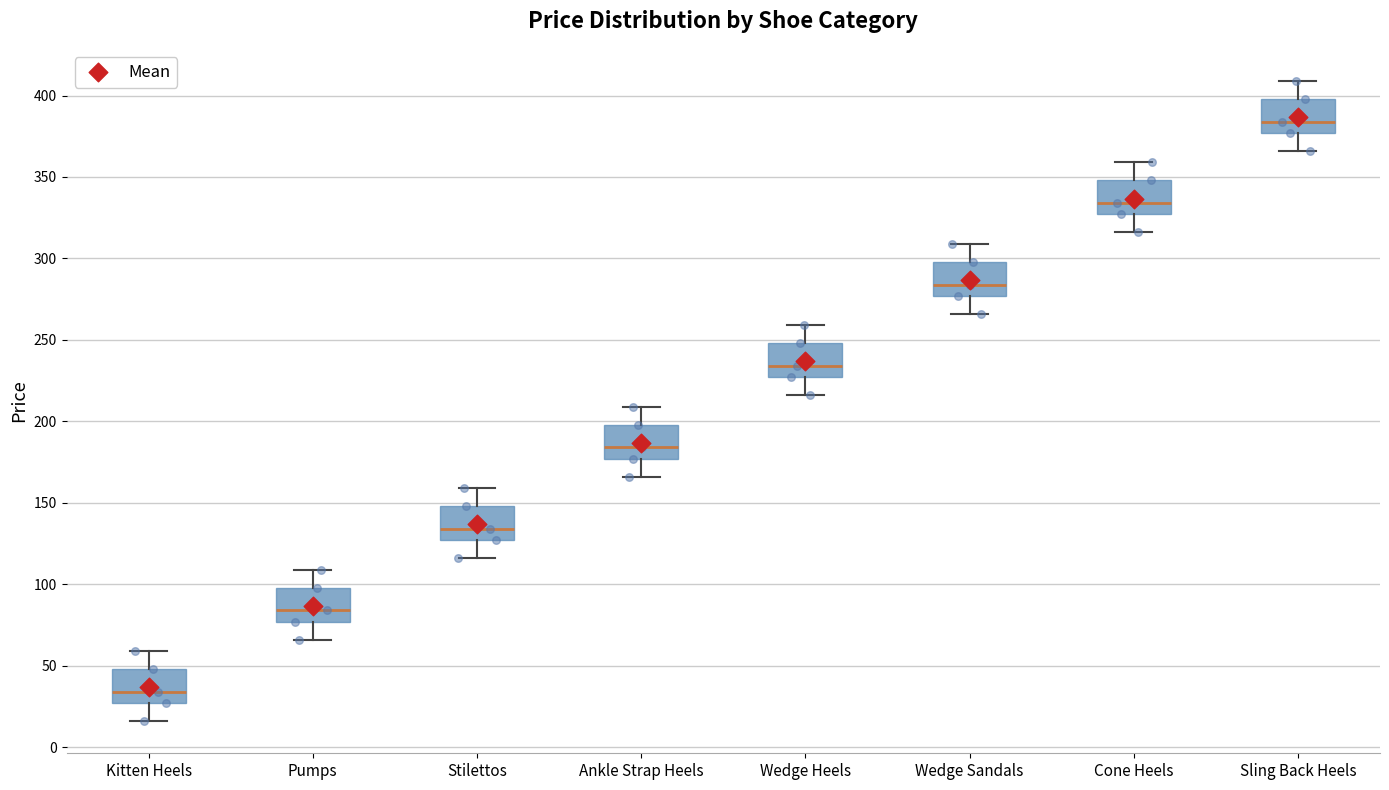

Where does the lower whisker of the box for Stilettos end on the y-axis? The values are not printed on the chart, so give them approximately, as read against the axis.

115